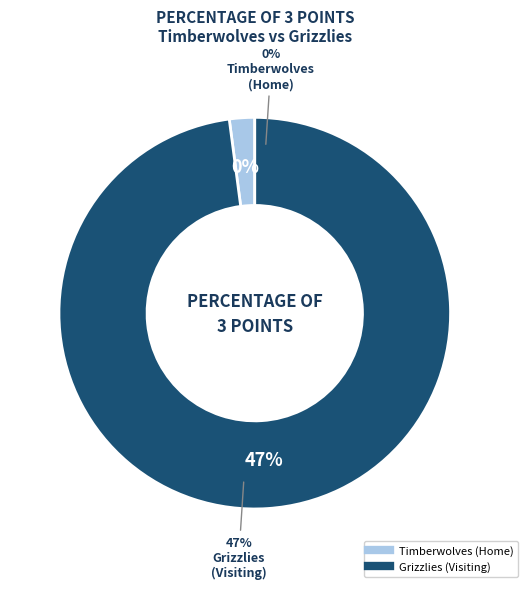

To the nearest percent, what is the difference between the Grizzlies (Visiting) and Timberwolves (Home) slice percentages?

100%